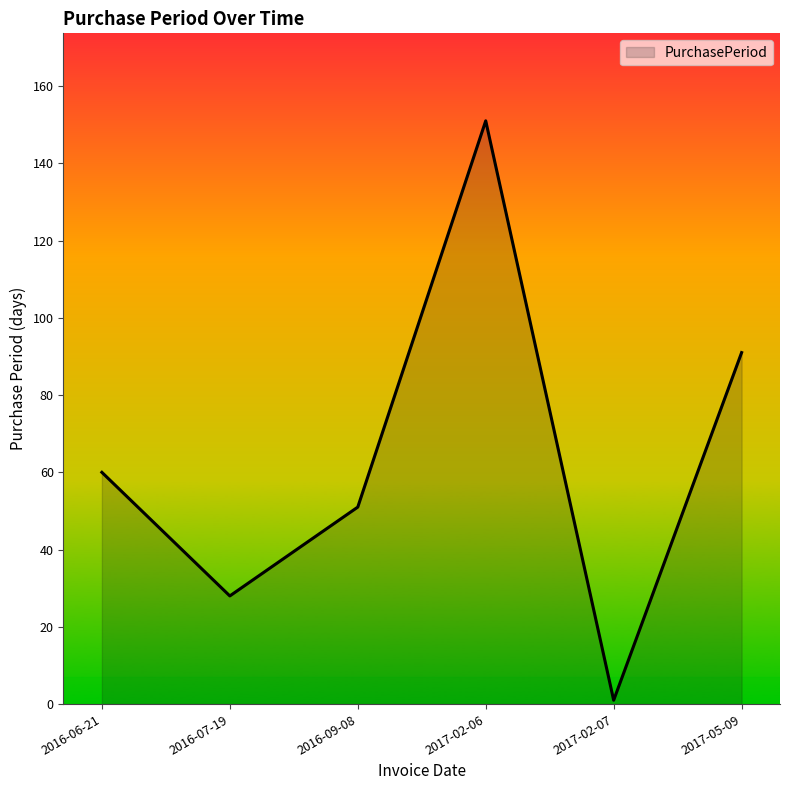

What is the sum of the values at 2016-06-21 and 2017-02-07?

61